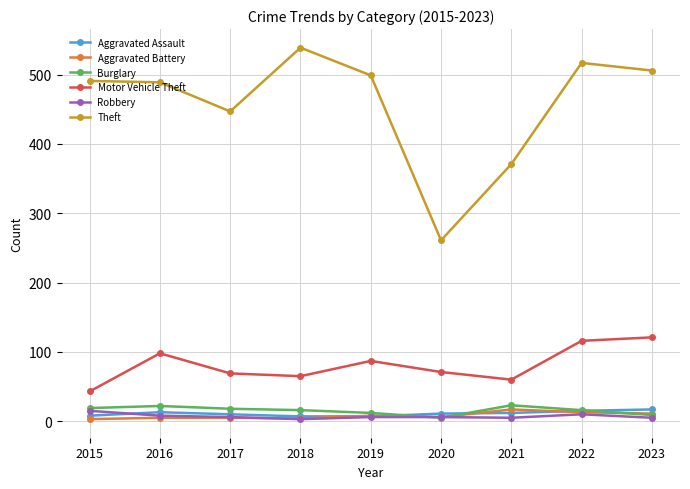

How many categories are shown in the chart?

9